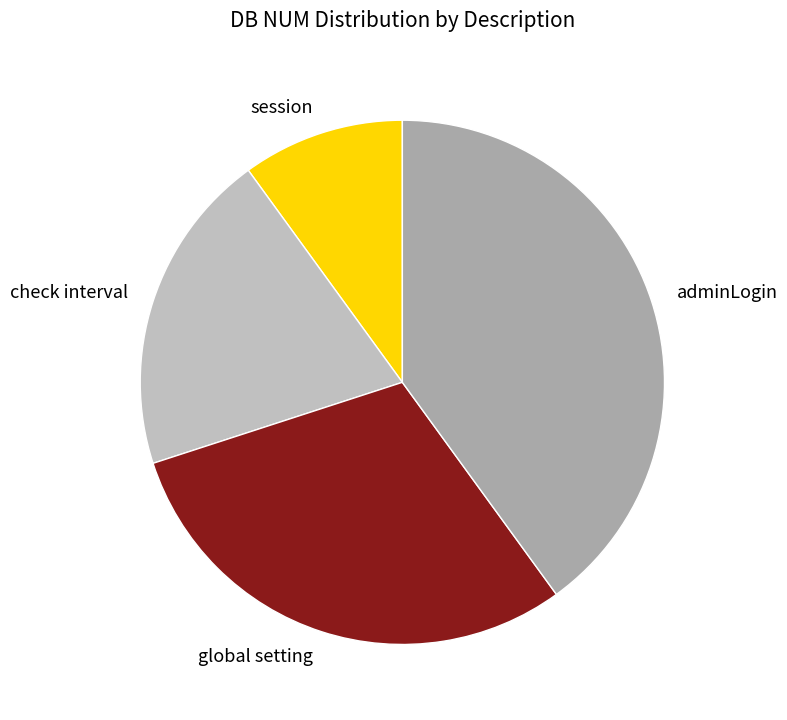

How many slices are in this pie chart?

4